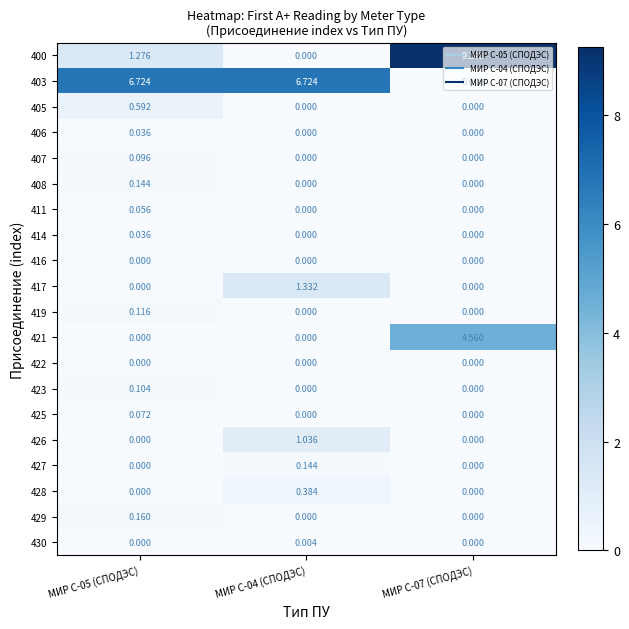

How many data points in 426 are above 0?

1